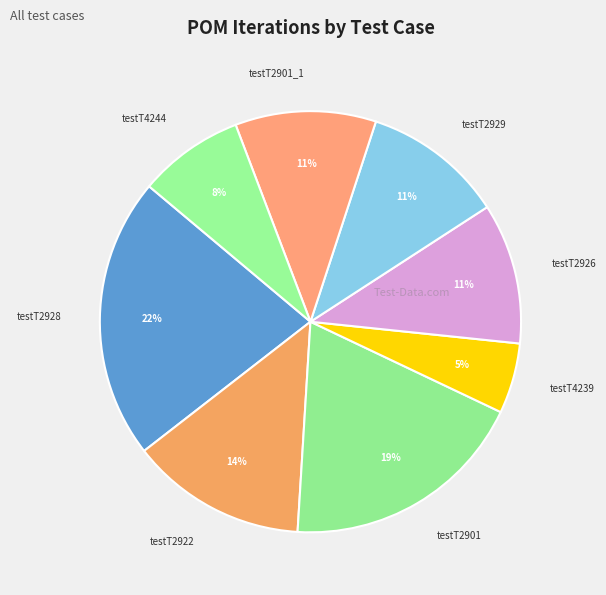

Which category has the smallest portion of the pie?

testT4239